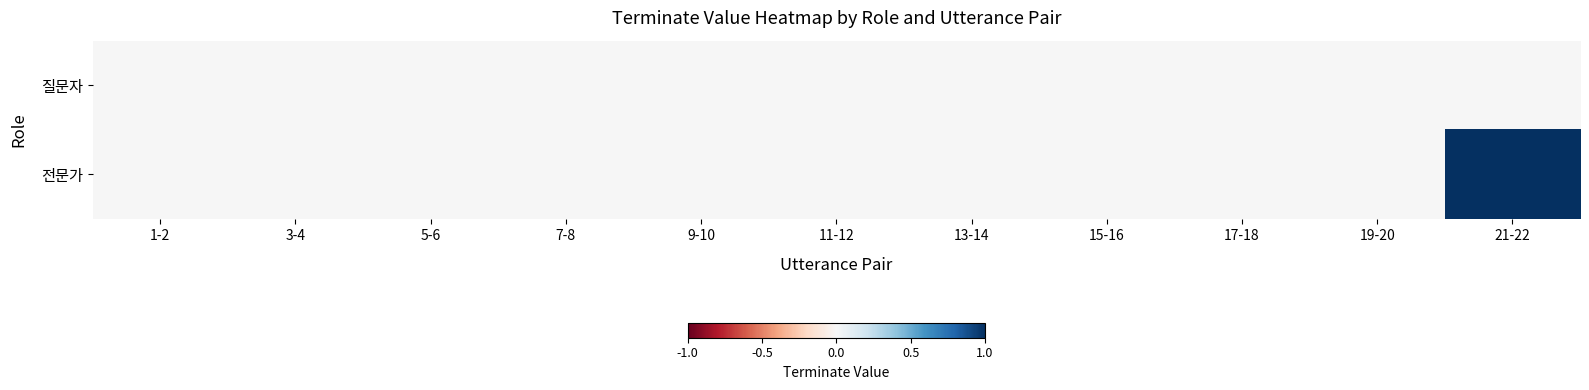

List the series in order of their peak value, highest first.

전문가, 질문자